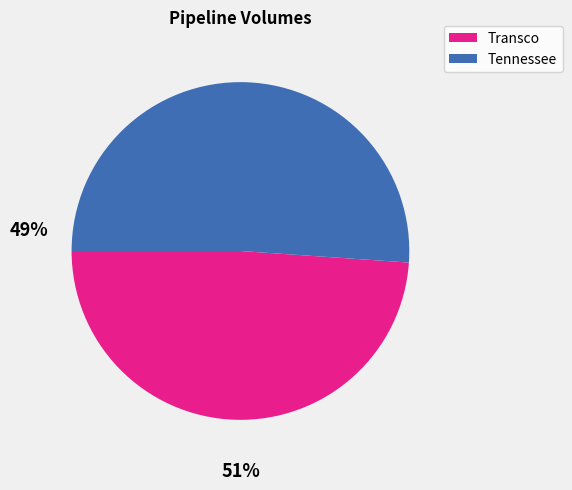

Between Tennessee and Transco, which is larger?

Tennessee